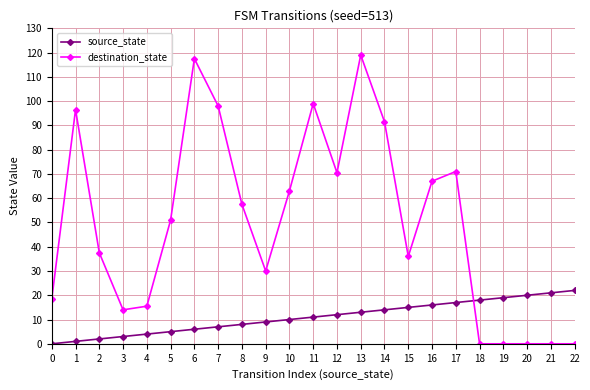

What is the value of the source_state point at the 19th from the left?

18.0